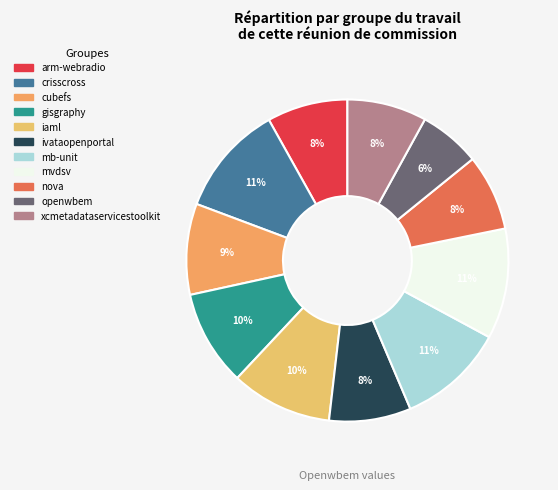

To the nearest percent, what is the difference between the largest and smallest slice percentages?

5%